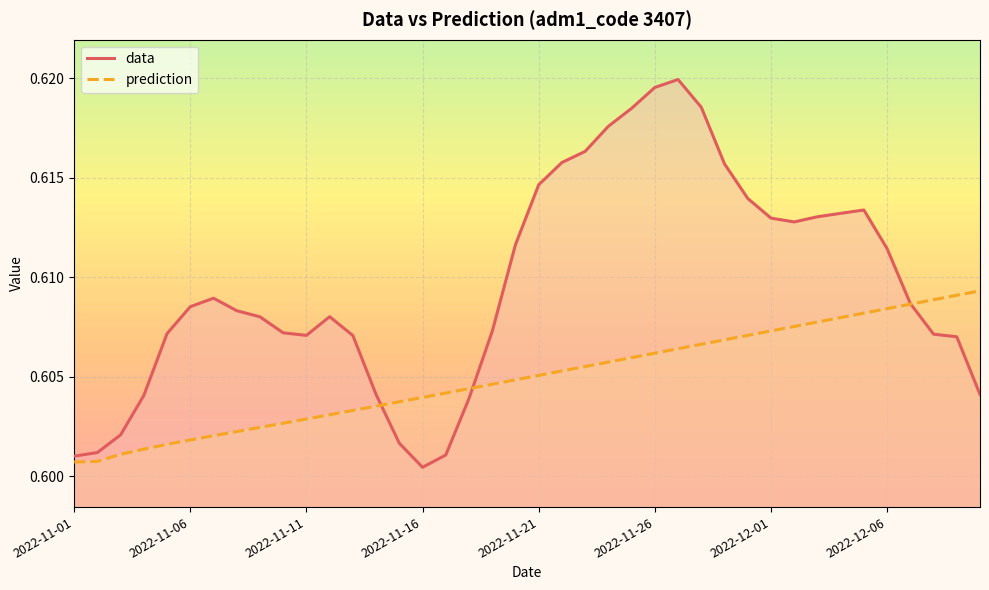

How many prediction values are between 0 and 1?

40